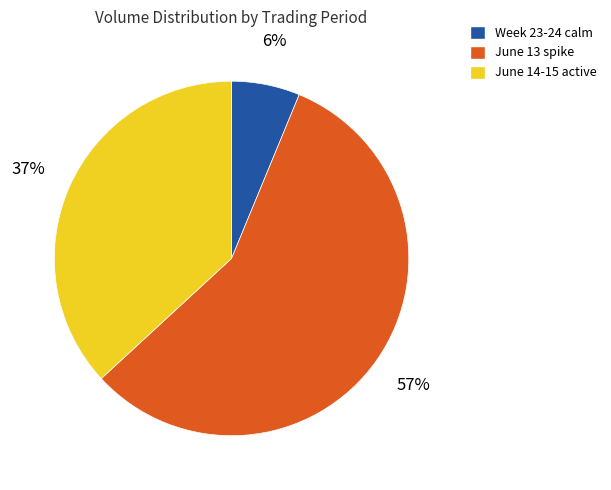

Count the number of slices in the pie.

3